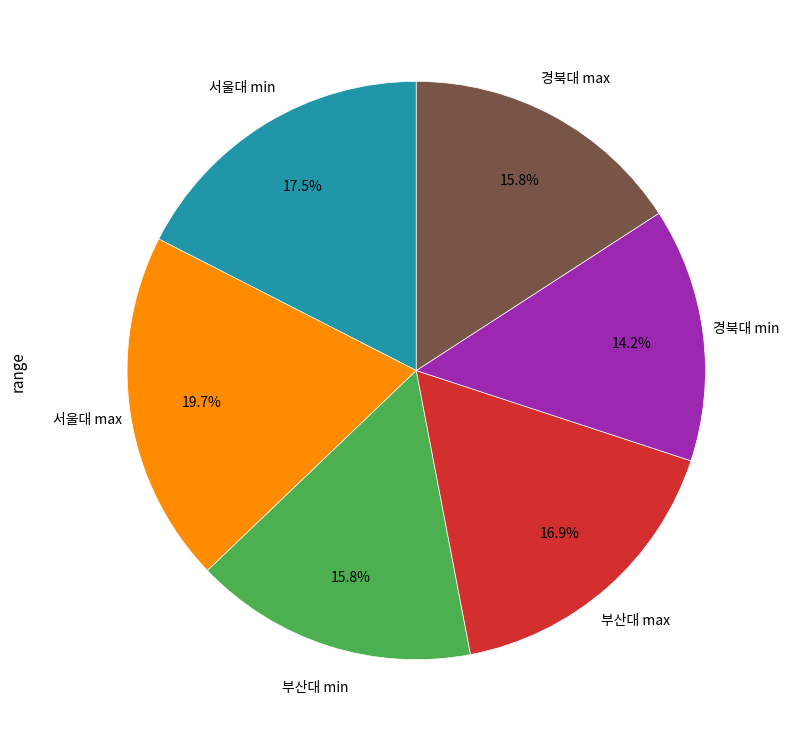

How many segments does this pie chart have?

6